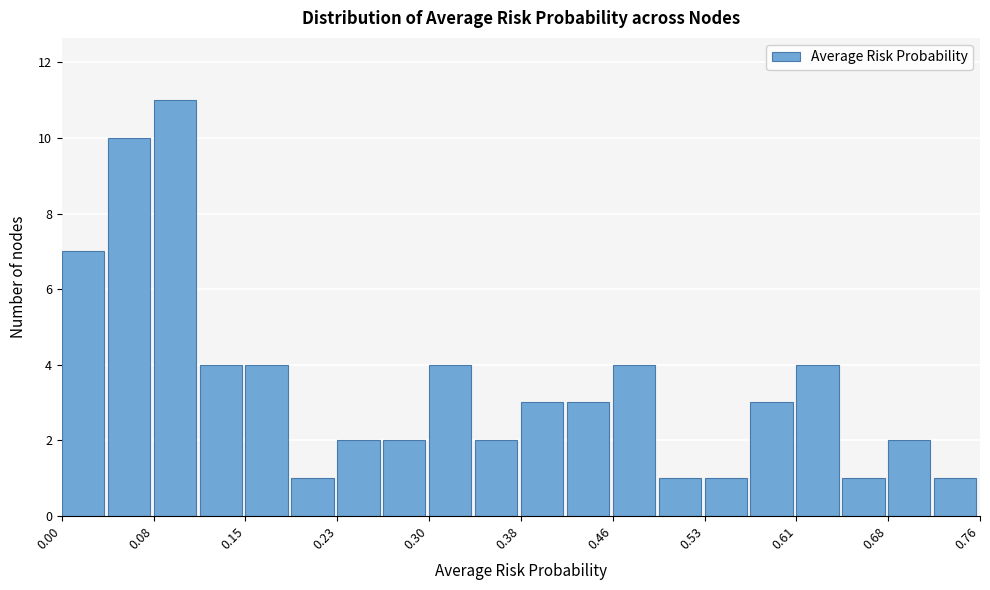

Around what value on the x-axis is the tallest bar? Give the approximate position of its centre, as read against the axis.

0.10